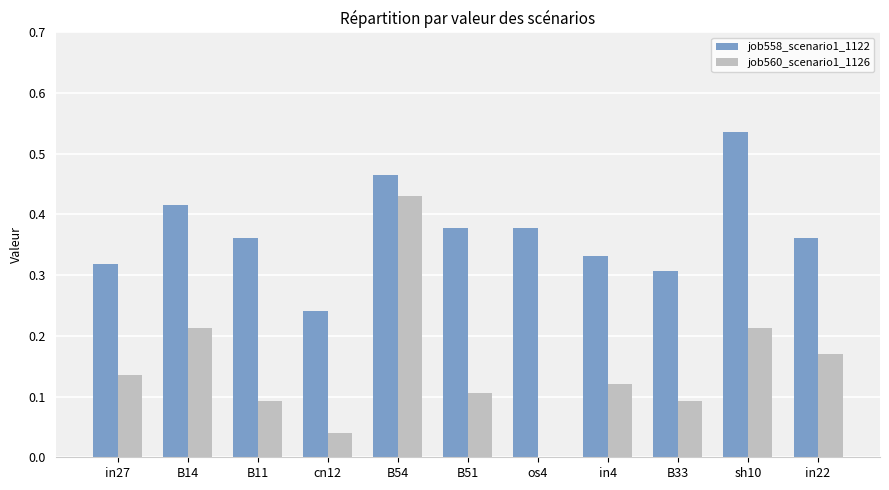

Which series changed the most between cn12 and os4?

job558_scenario1_1122